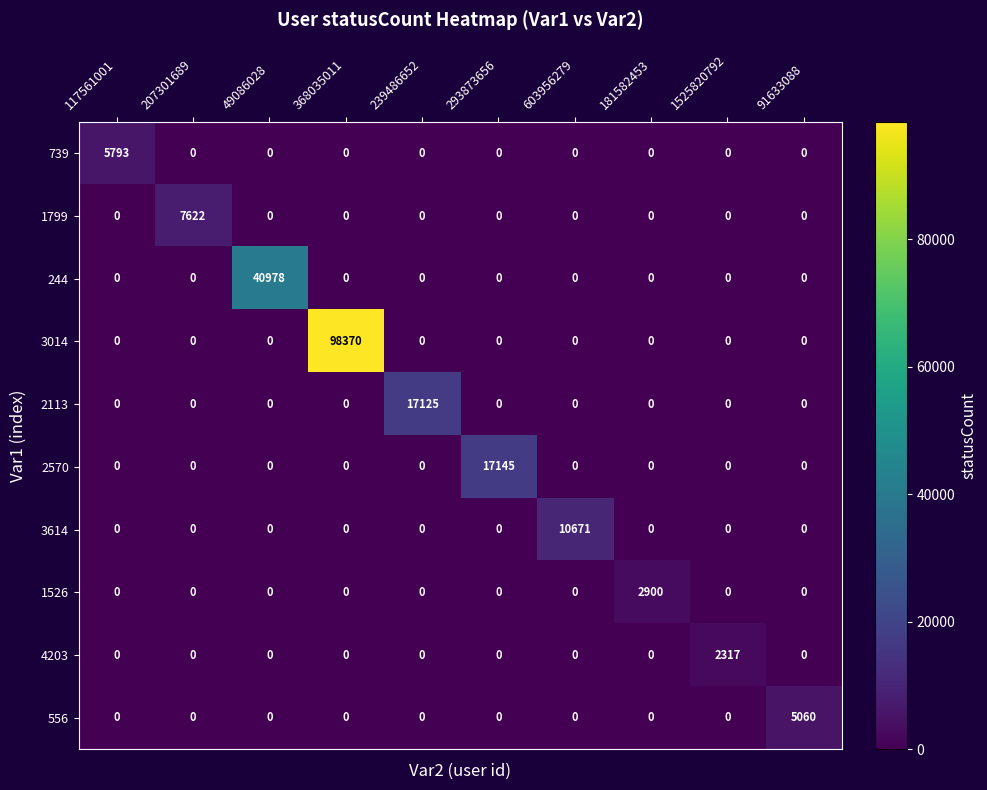

What is the sum of all 244 values?

40978